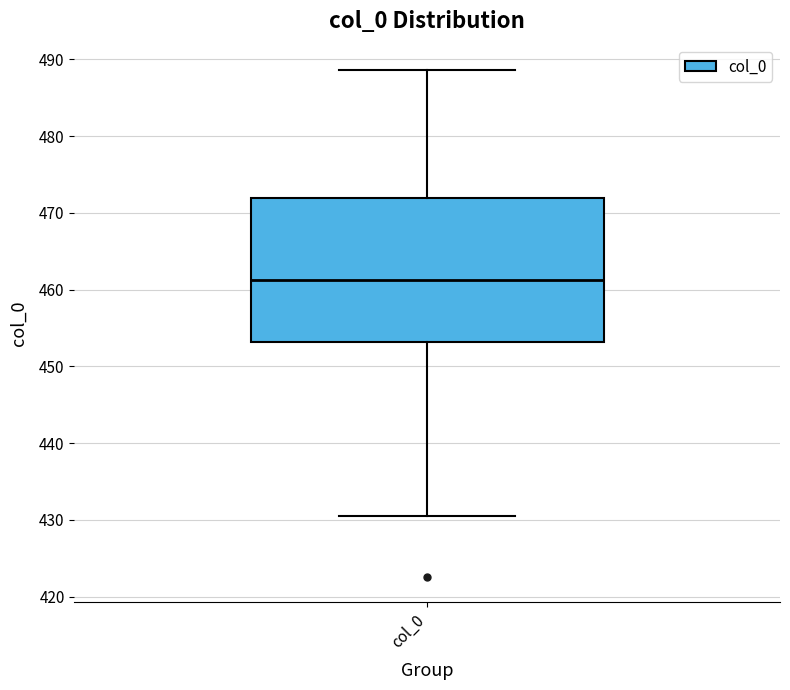

Transcribe this box plot: give where the median line is, the range the box spans, and where the two whiskers end, as read against the y-axis. The values are not printed on the chart, so give them approximately, as read against the axis.

median 461, box 453 to 472, whiskers 431 to 489